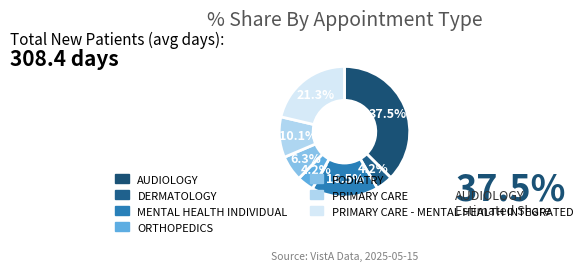

Approximately how many times larger is the value at PRIMARY CARE - MENTAL HEALTH INTEGRATED compared to ORTHOPEDICS?

5.1